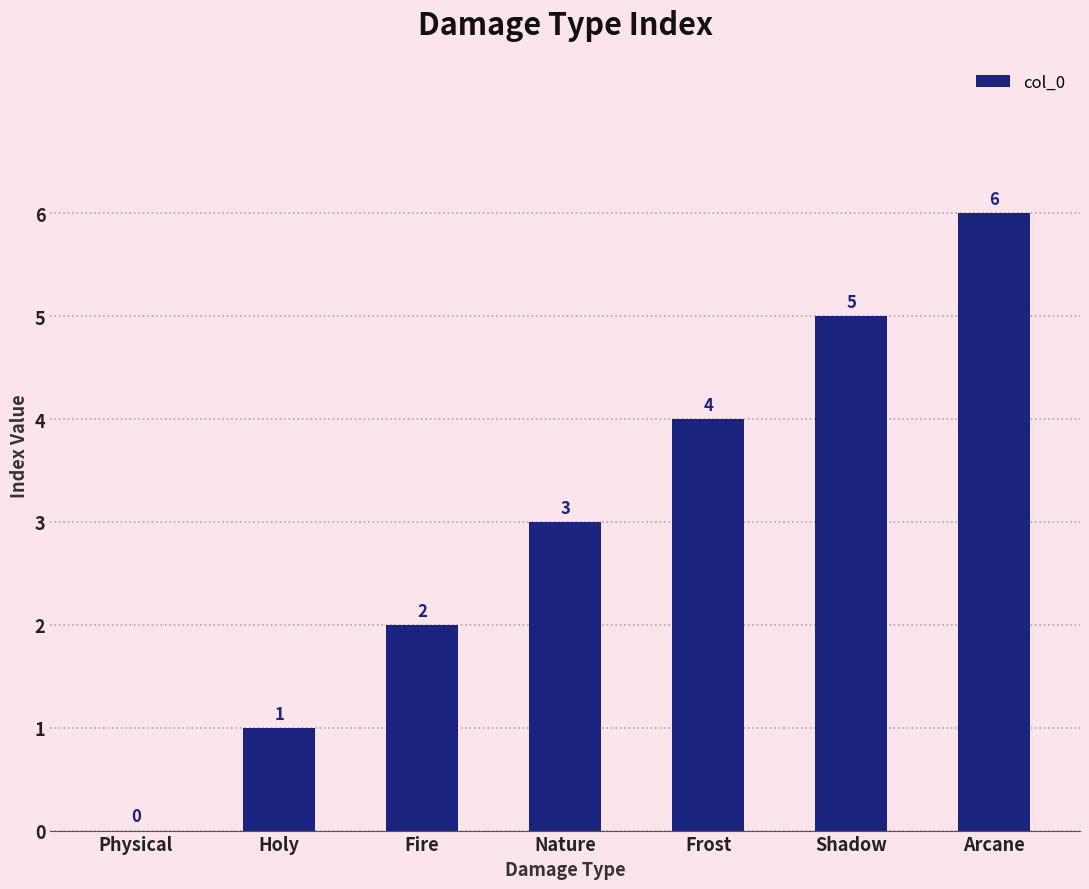

What is the change in value from Physical to Nature?

+3